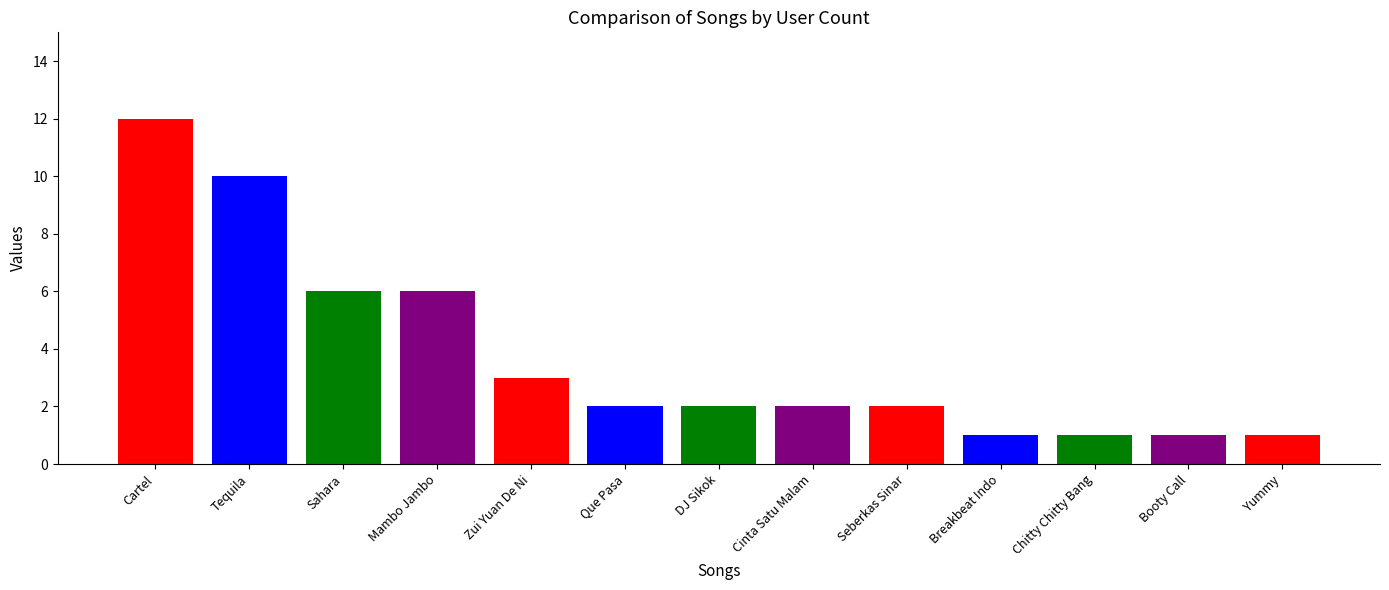

Reading right to left, extract all data points from this chart.

1	1	1	1	2	2	2	2	3	6	6	10	12